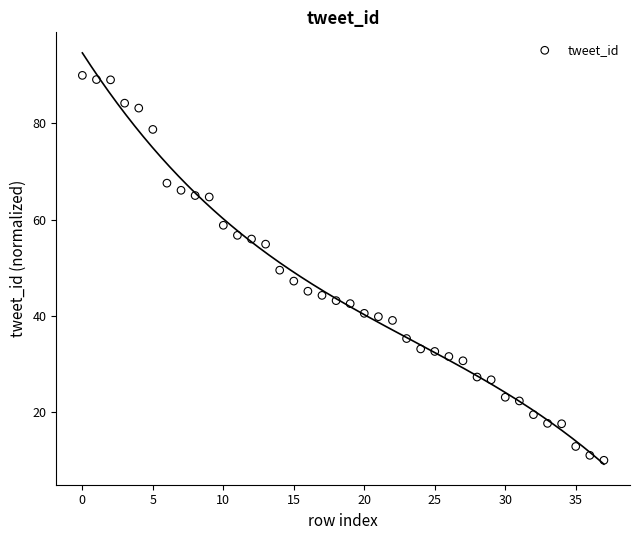

What is the range of Y values (max minus min)?

80.0